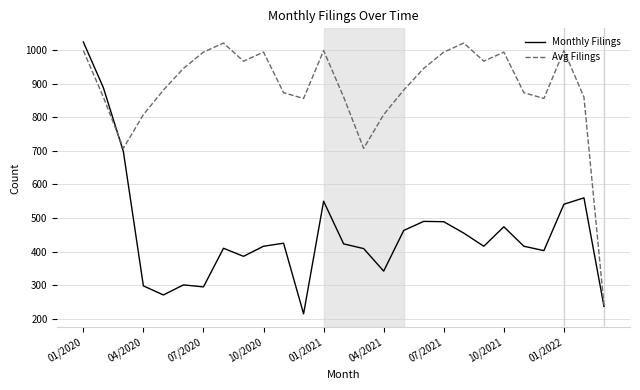

Rank the series by their average value, from lowest to highest.

Monthly Filings, Avg Filings